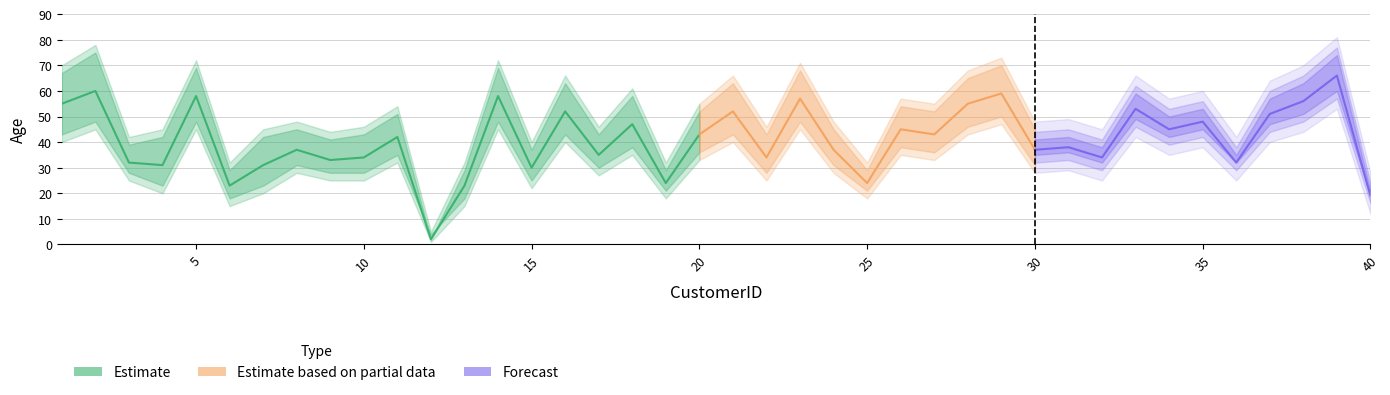

What is the value of the Age point at the 39th from the left?

66